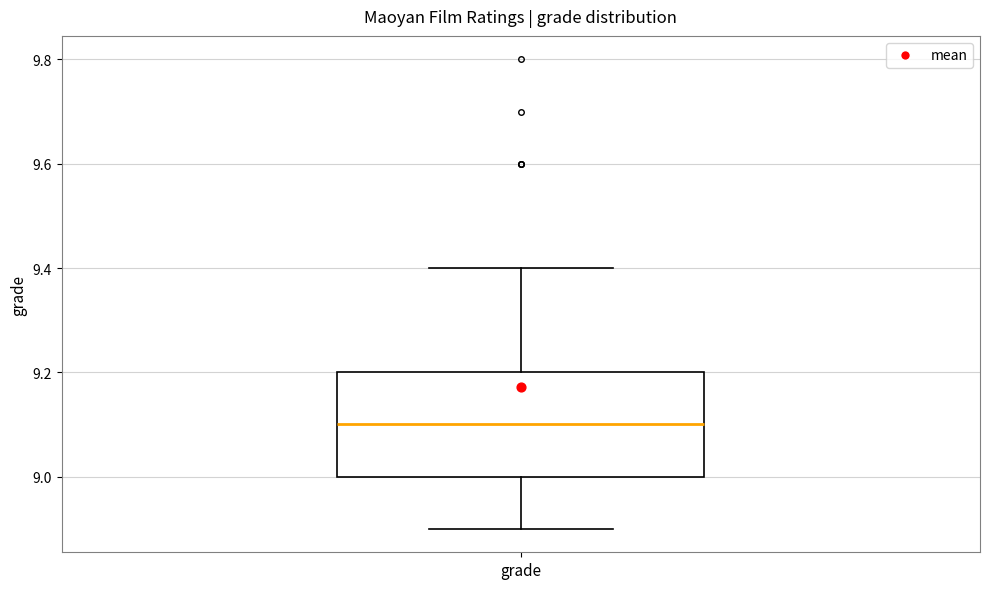

Read this box plot against the y-axis: the position of the median line, the range covered by the box, and the ends of both whiskers. The values are not printed on the chart, so give them approximately, as read against the axis.

median 9.1, box 9.0 to 9.2, whiskers 8.9 to 9.4